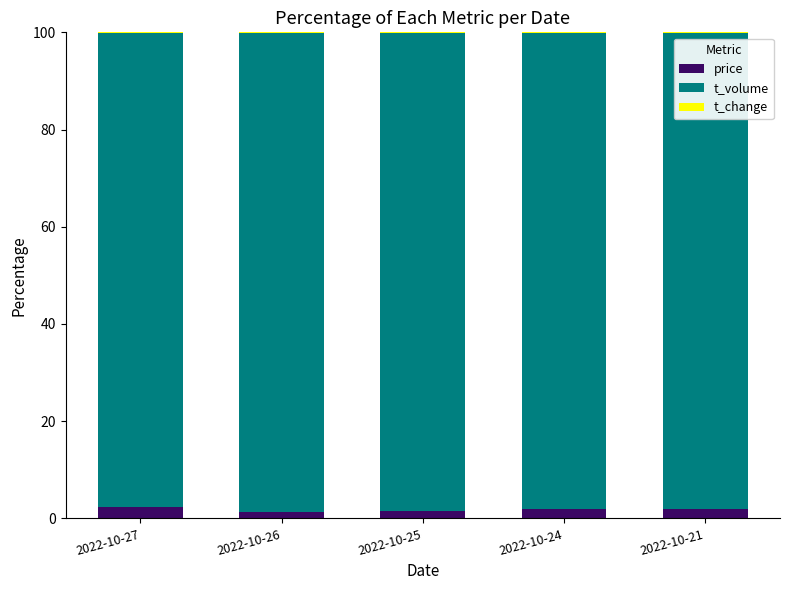

Does the chart contain stacked bars?

Yes